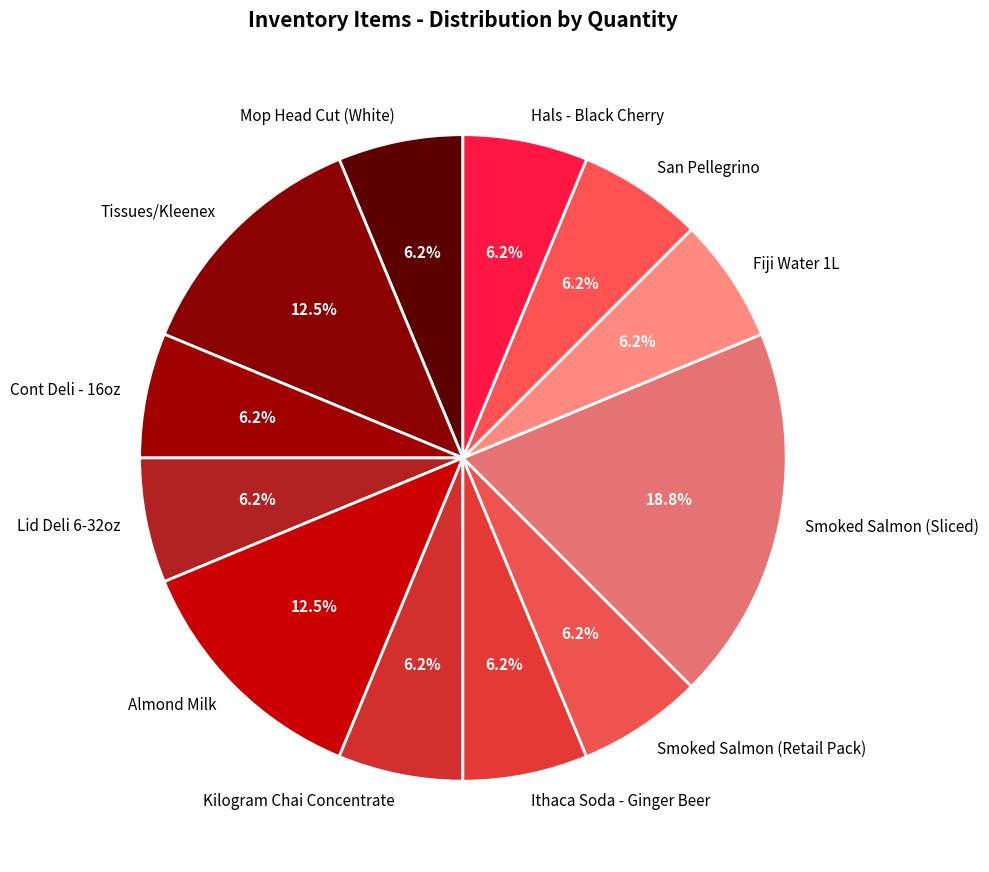

What is the ratio of the value at Smoked Salmon (Retail Pack) to the value at Hals - Black Cherry?

1.0